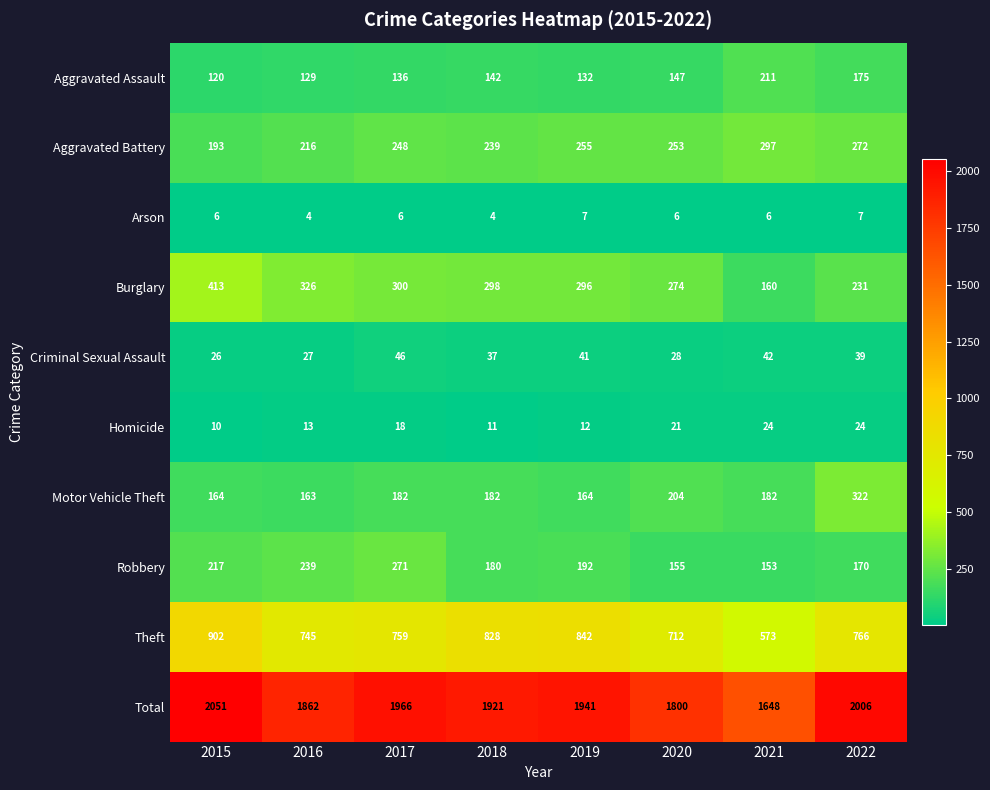

Rank the series by their maximum value, from highest to lowest.

Total, Theft, Burglary, Motor Vehicle Theft, Aggravated Battery, Robbery, Aggravated Assault, Criminal Sexual Assault, Homicide, Arson